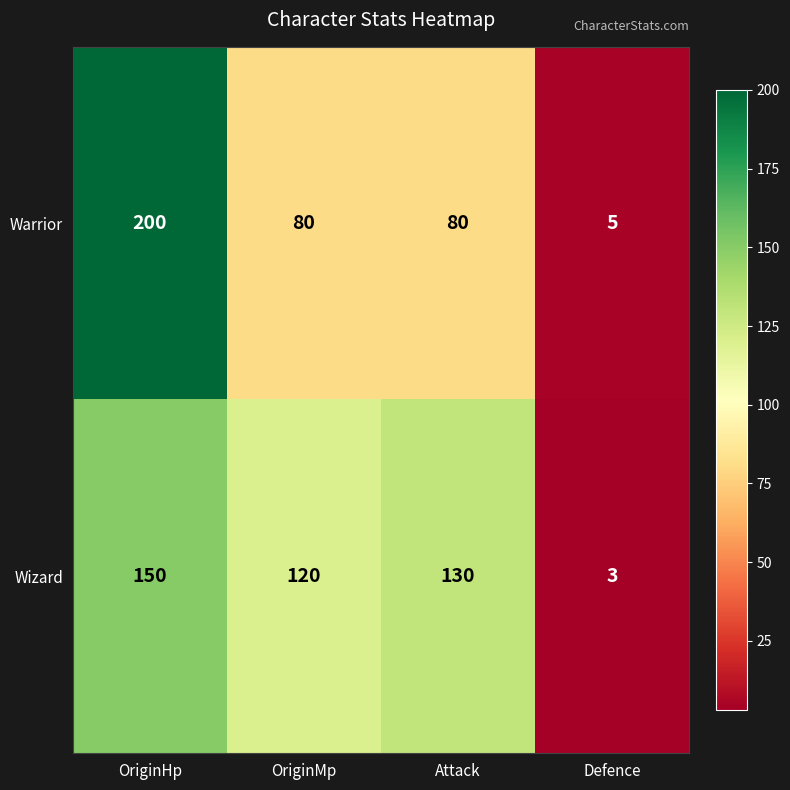

What is the sum of the Warrior values at Defence and OriginMp?

85